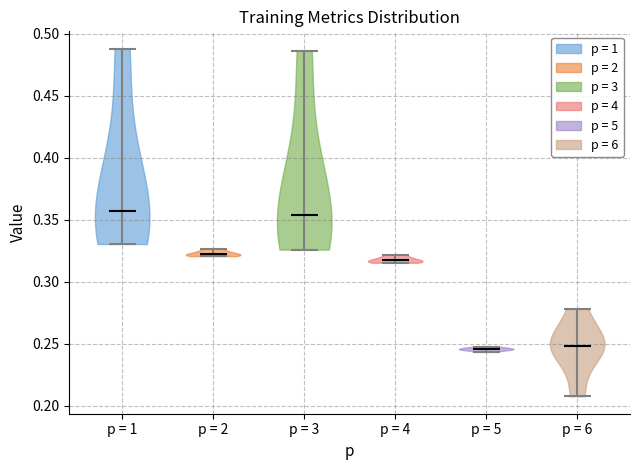

What is the lowest point the violin for p = 4 reaches on the y-axis? The values are not printed on the chart, so give them approximately, as read against the axis.

0.315